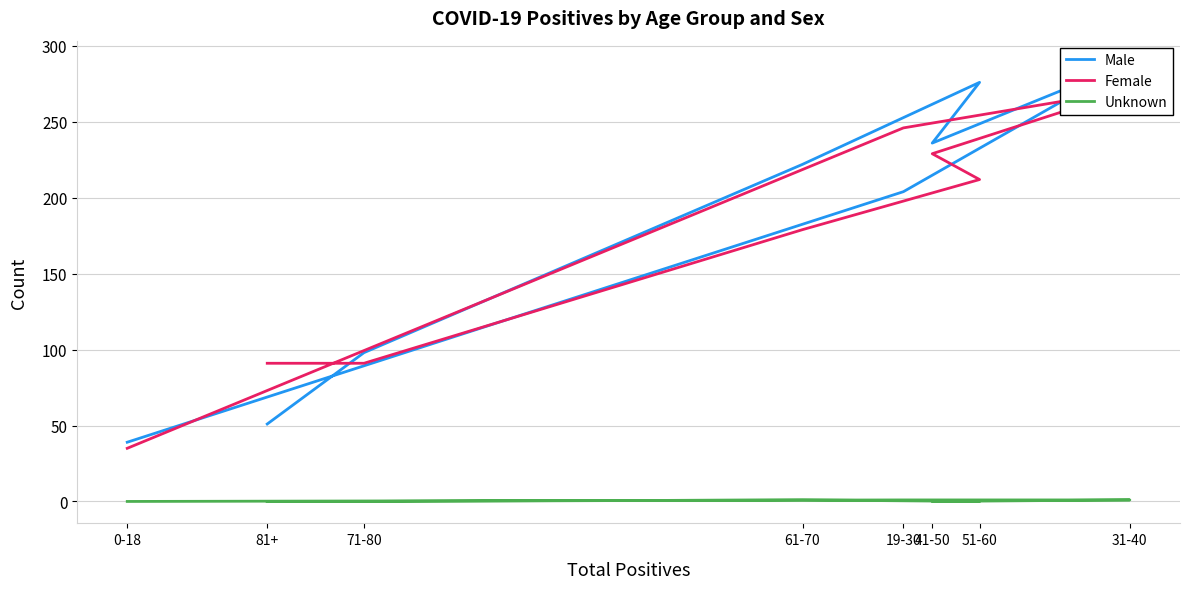

At which label does Male reach its peak?

31-40